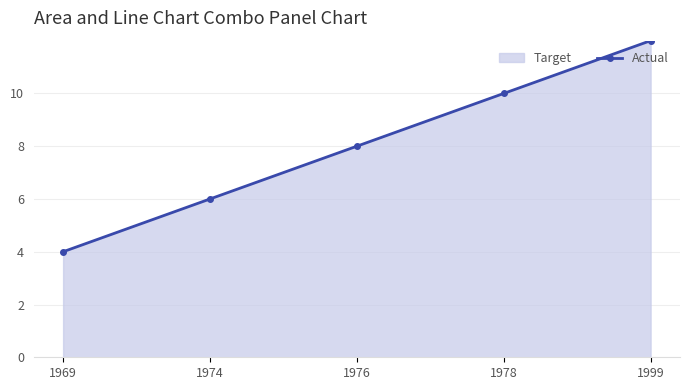

Which label corresponds to the largest value in the chart?

1999